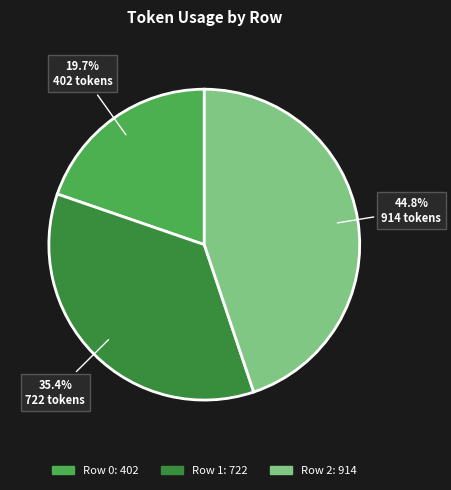

How many segments does this pie chart have?

3